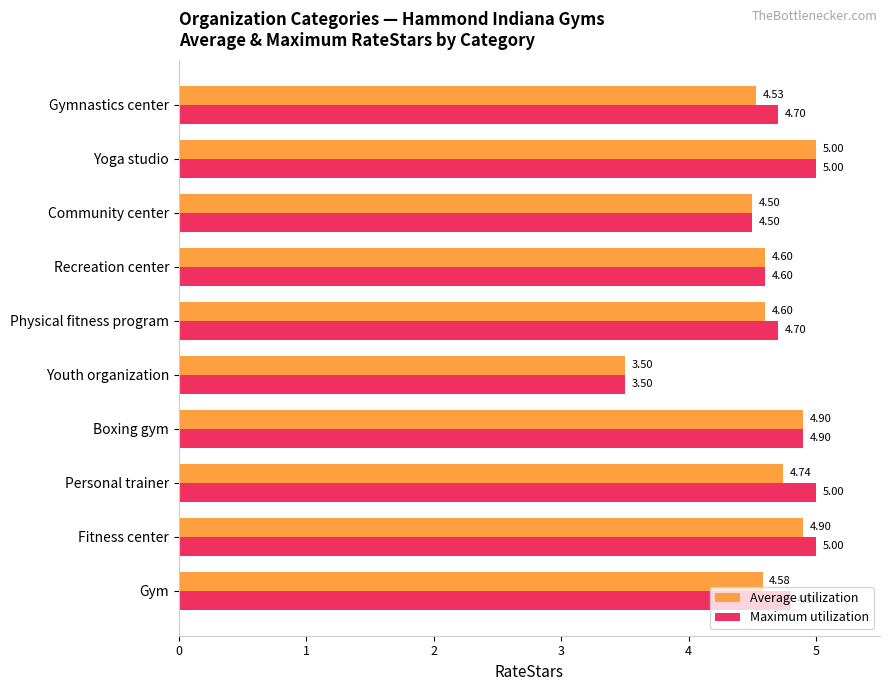

At which category is the sum across all series the highest?

Yoga studio